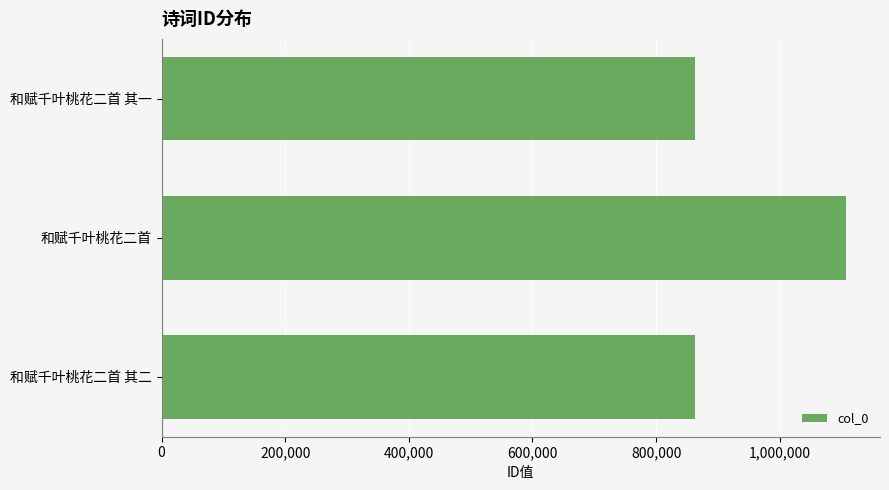

What is the change in value from 和赋千叶桃花二首 其二 to 和赋千叶桃花二首?

+244230